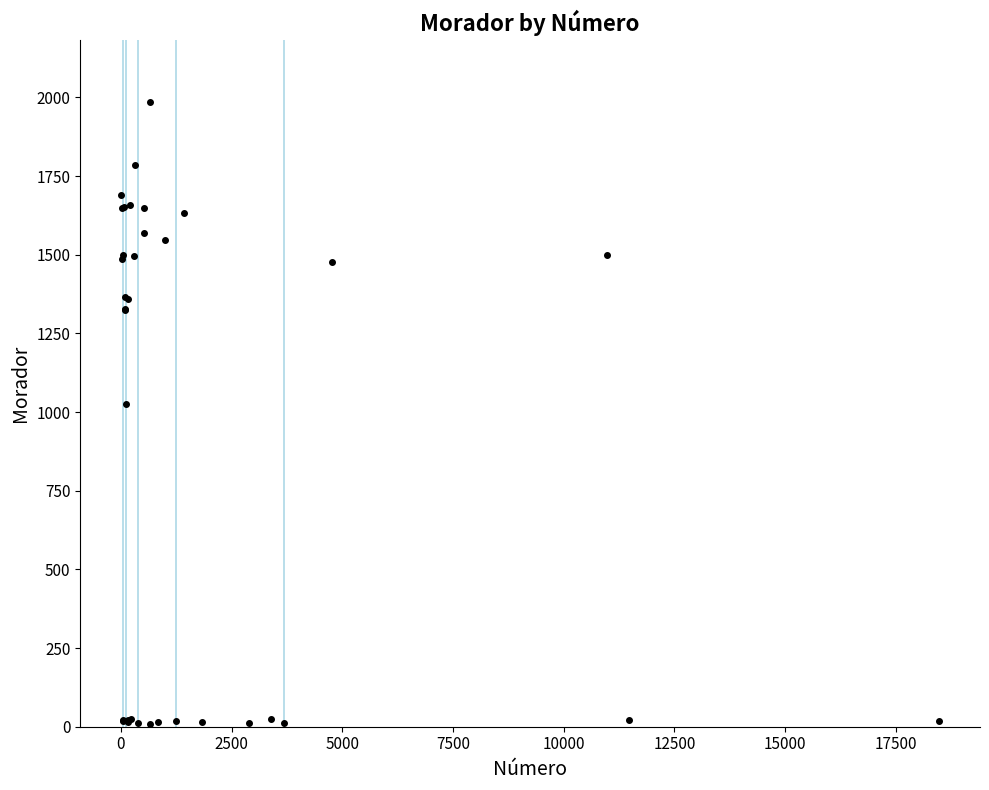

What is the difference between the second highest and second lowest values?

1774